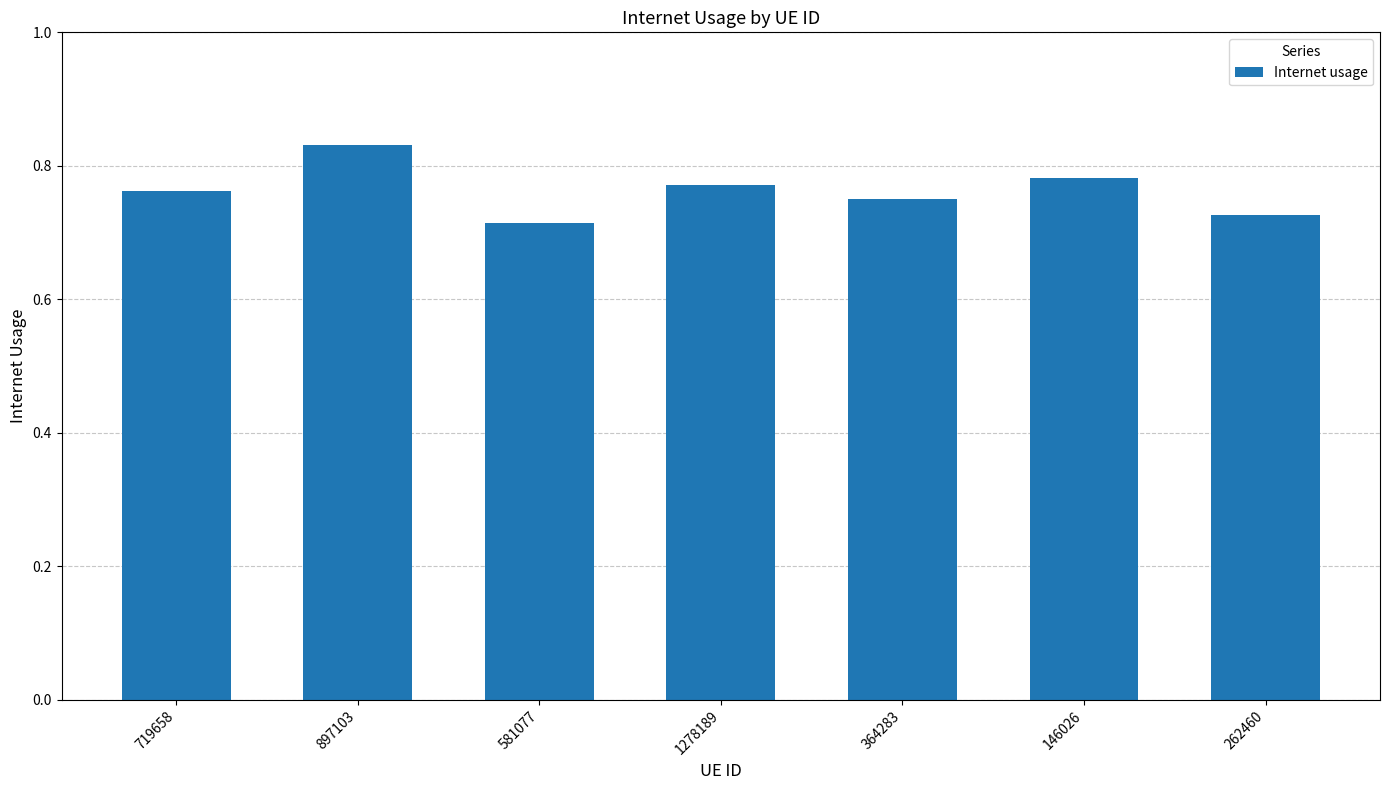

What is the sum of all values?

5.3